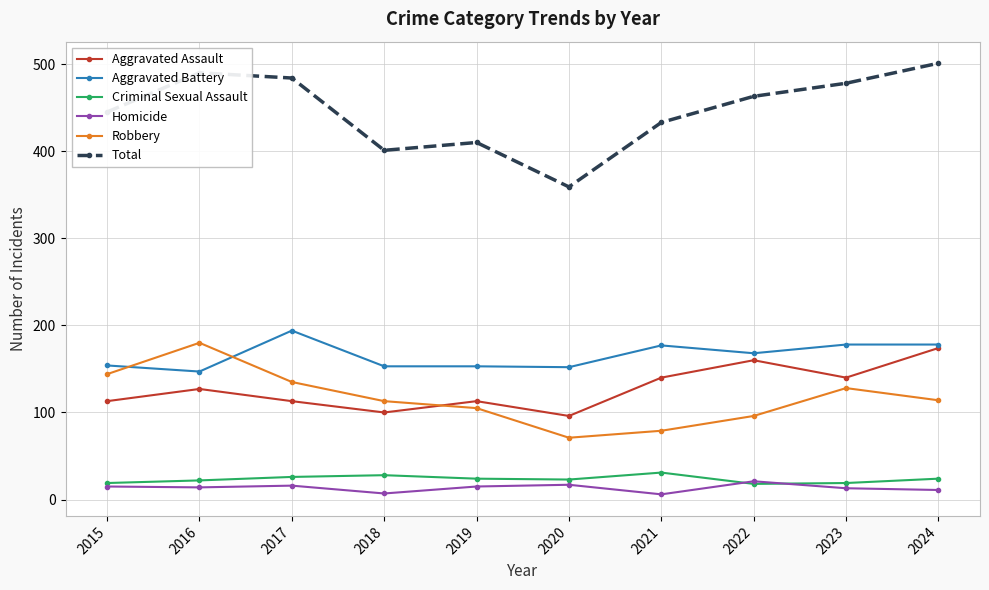

Which series has the largest range (max minus min)?

Total